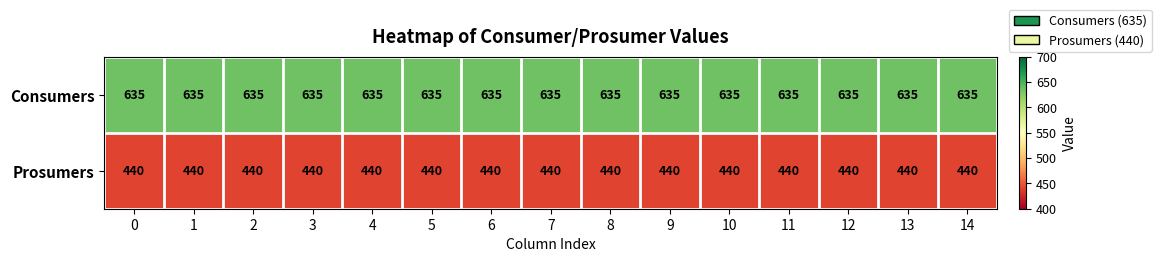

Which series has the largest total across all categories?

Consumers